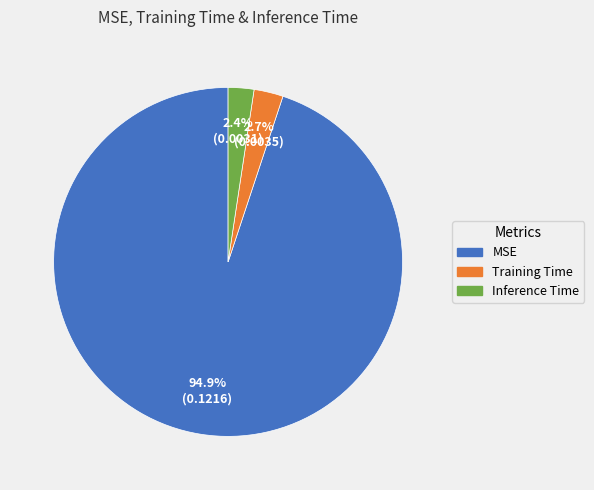

Between MSE and Inference Time, which is larger?

MSE